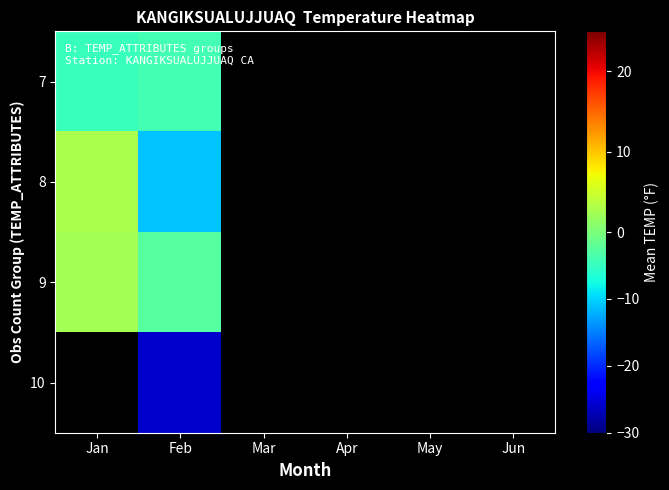

Rank the series by their average value, from lowest to highest.

7, 8, 9, 10